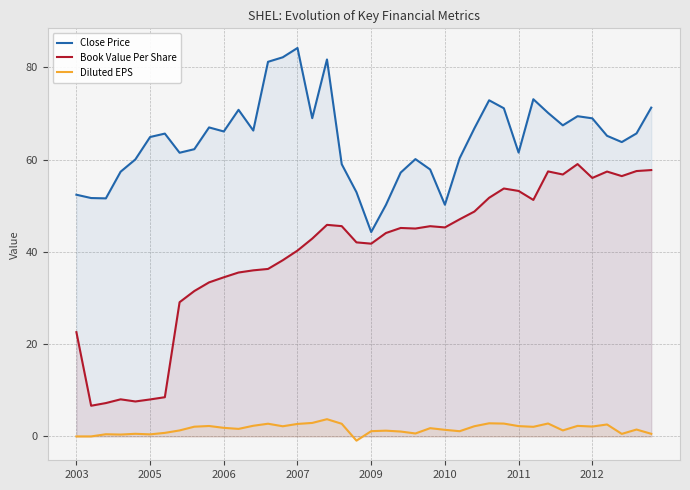

List the series in order of their overall mean, highest first.

Close Price, Book Value Per Share, Diluted EPS